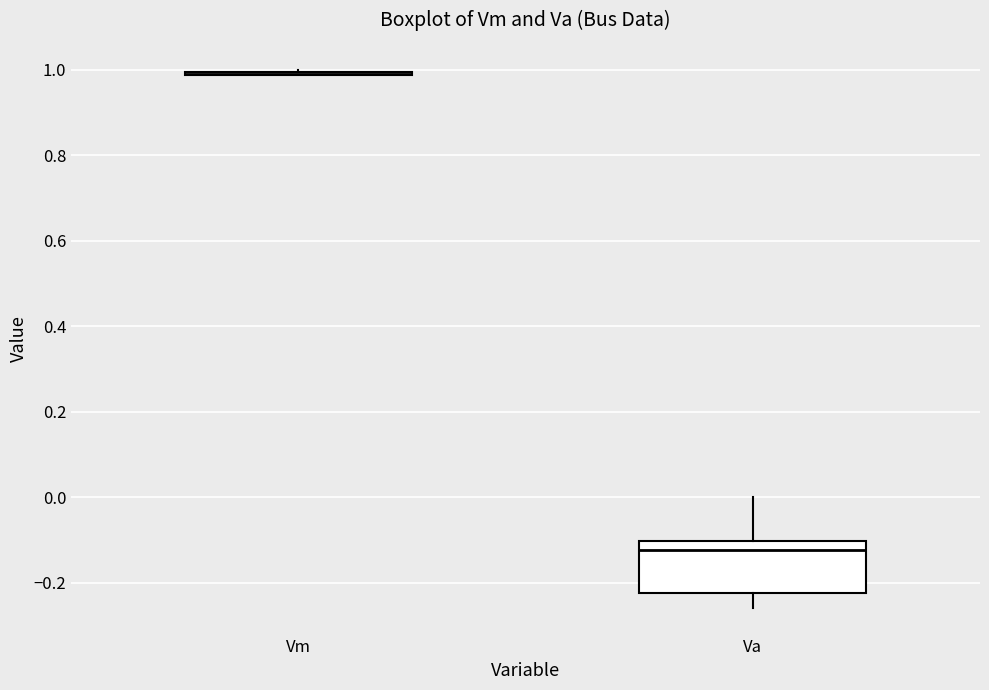

Comparing the boxes themselves (not the whiskers), which one is the tallest?

Va